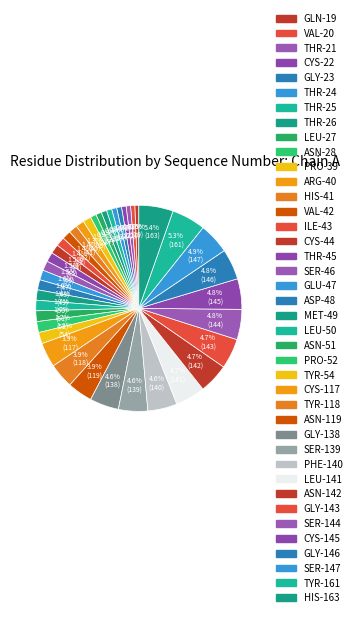

Count the number of slices in the pie.

40